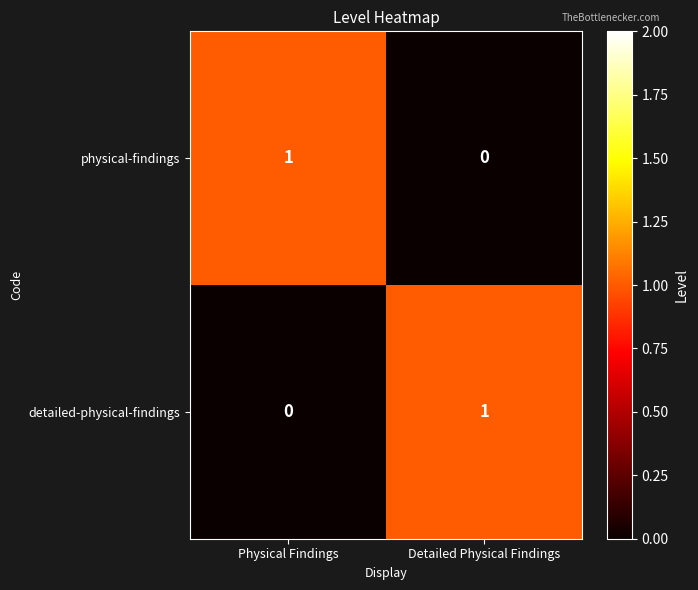

Reading right to left, transcribe all the data shown in this chart.

physical-findings: Detailed Physical Findings=0	Physical Findings=1
detailed-physical-findings: Detailed Physical Findings=1	Physical Findings=0